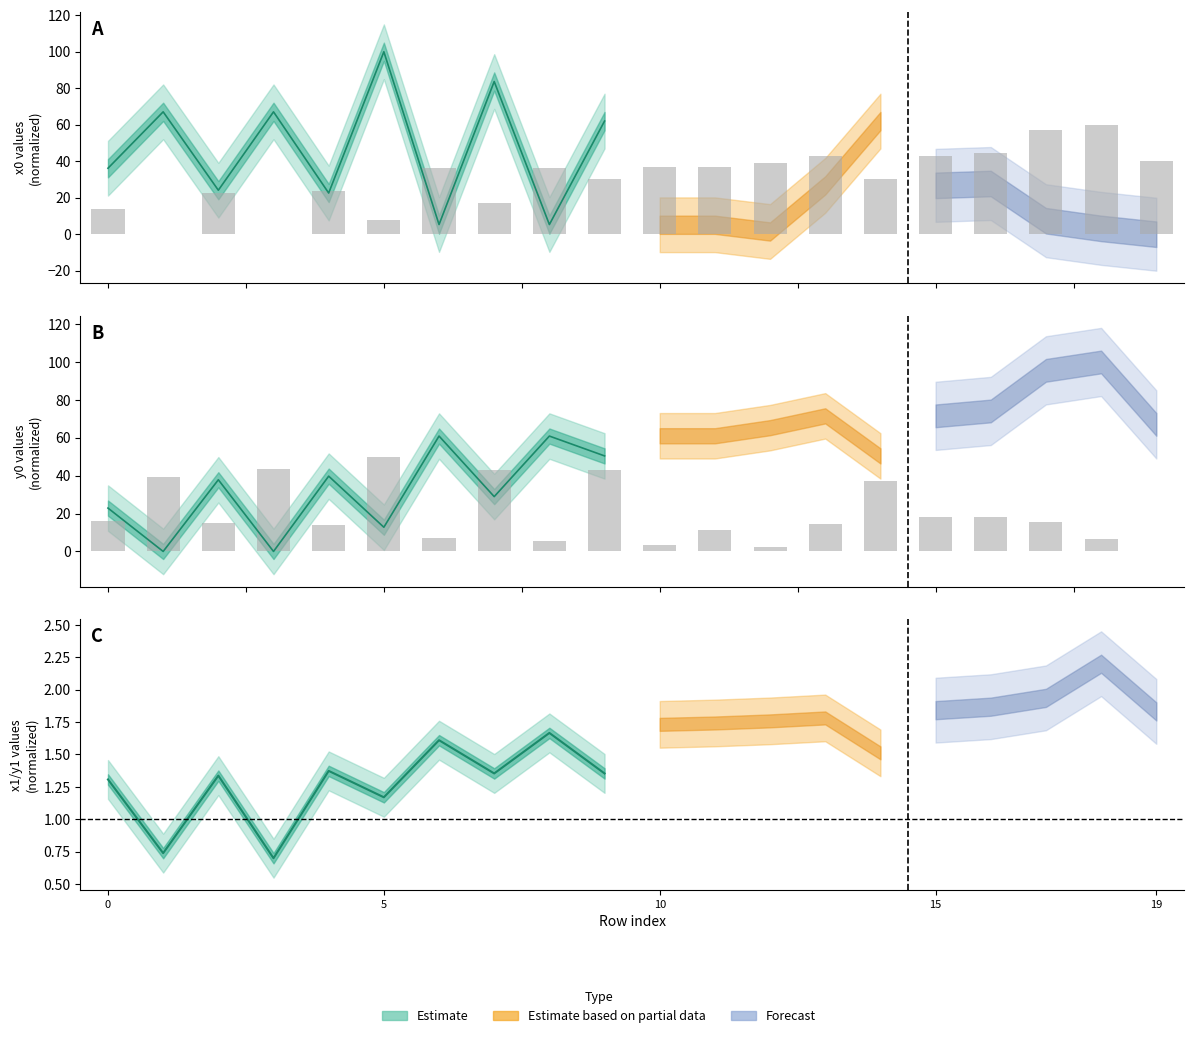

What is the spread (max minus min) of values at 1?

39.1